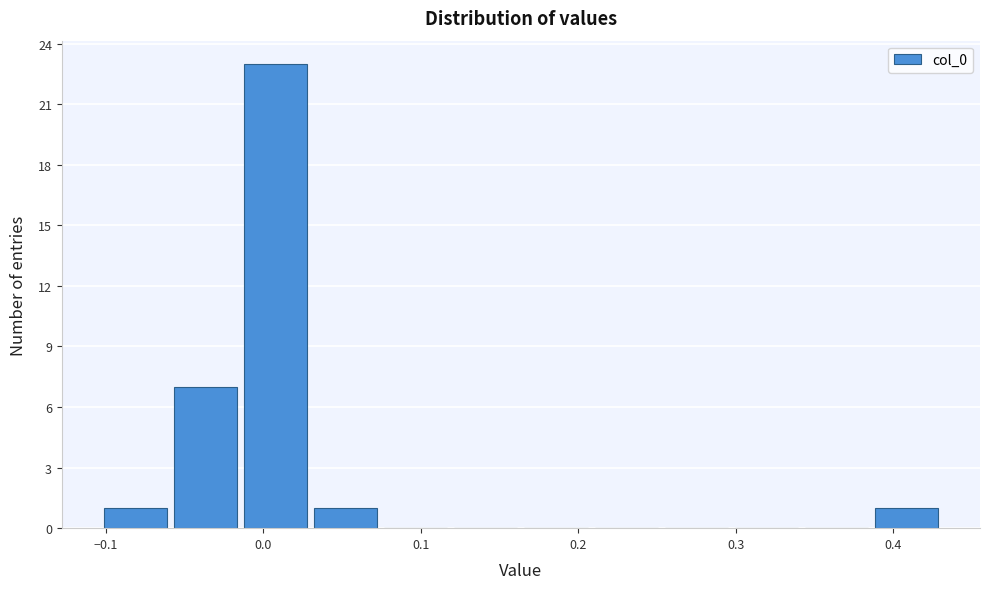

Over which range of the x-axis is the bar tallest?

-0.01 to 0.03